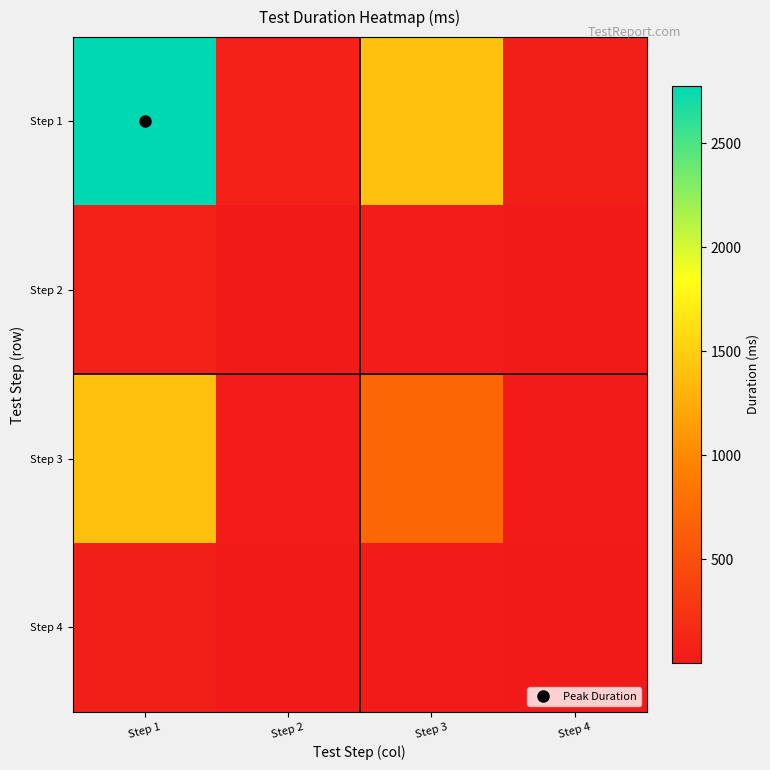

Reading right to left, extract all data points from this chart.

Step 1: Step 4=52.7	Step 3=1409.8	Step 2=74.5	Step 1=2776.0
Step 2: Step 4=1.4	Step 3=37.8	Step 2=2.0	Step 1=74.5
Step 3: Step 4=26.8	Step 3=716.0	Step 2=37.8	Step 1=1409.8
Step 4: Step 4=1.0	Step 3=26.8	Step 2=1.4	Step 1=52.7